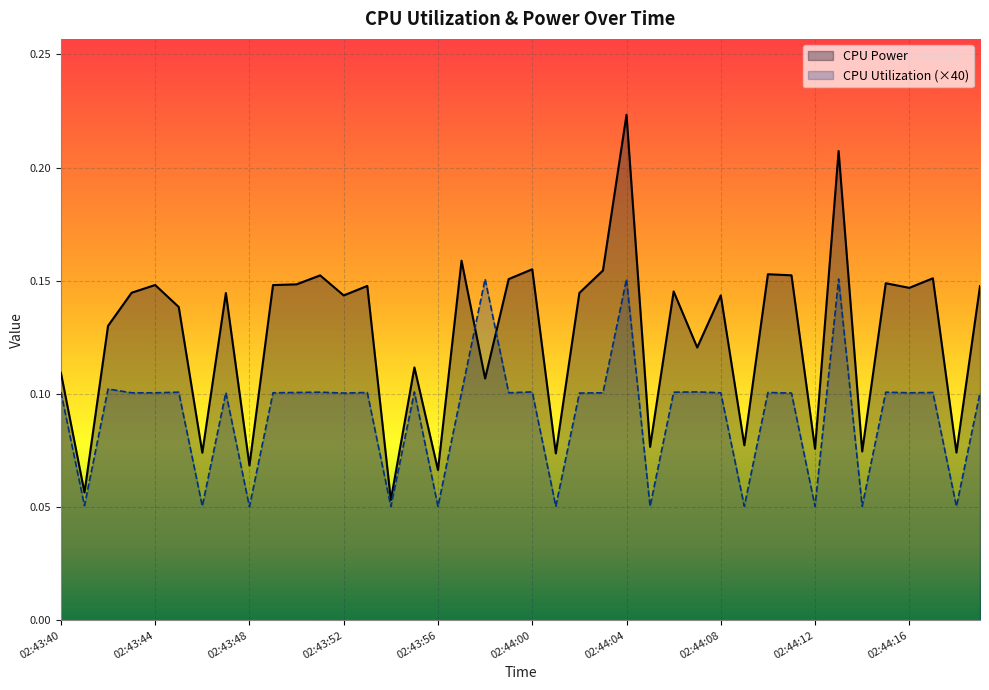

What is the sum of all CPU Utilization (×40) values?

3.6